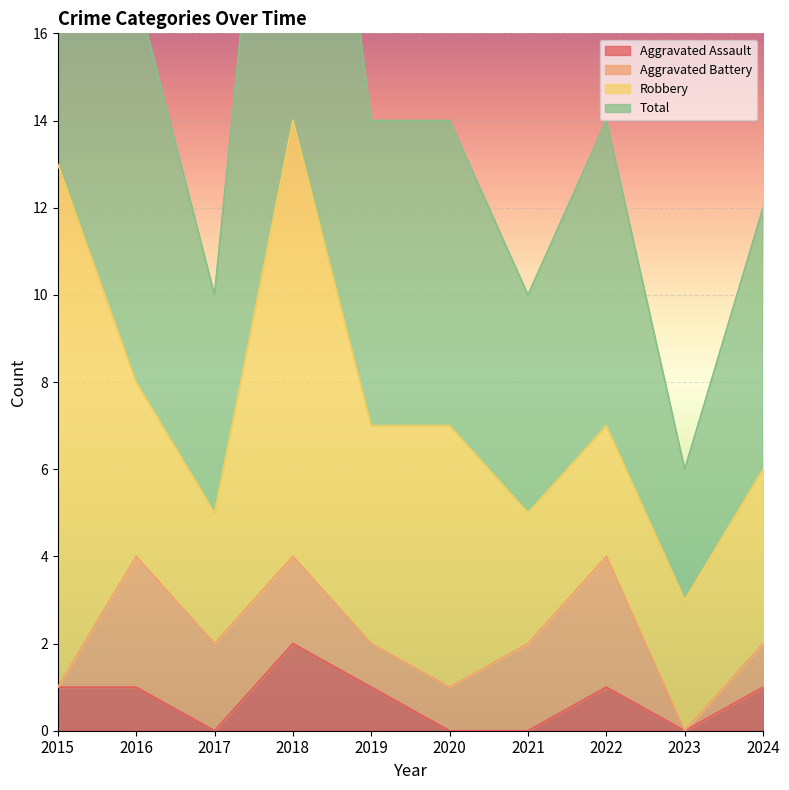

Is it true that Aggravated Assault equals 1 at 2021?

False